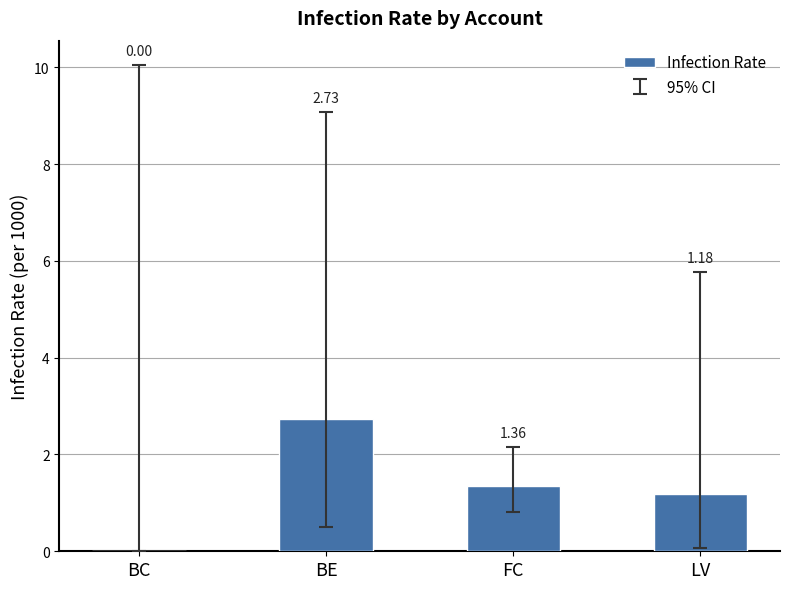

At which label does the data first exceed 1?

BE